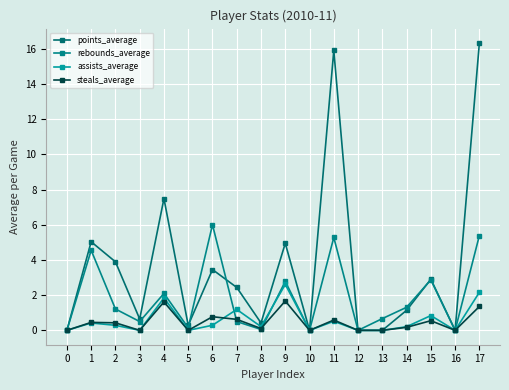

Count the number of categories in the chart.

18